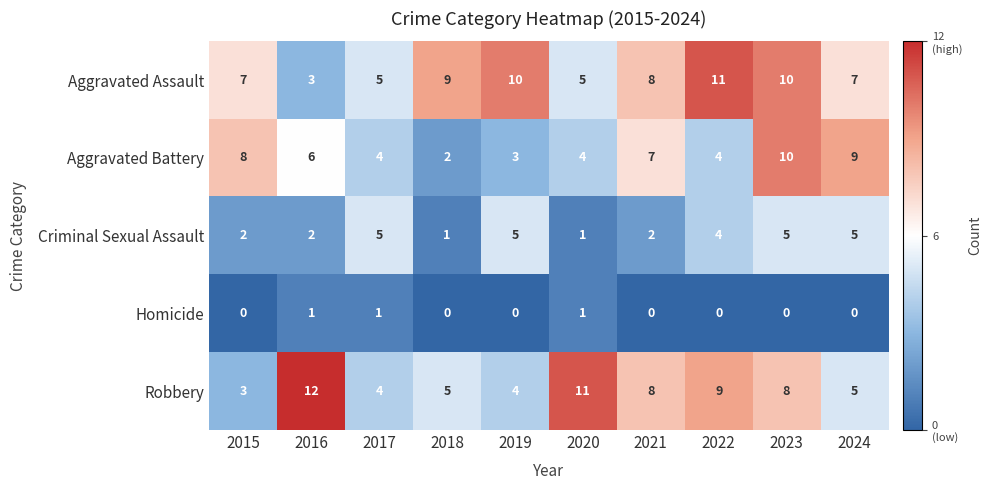

Is it true that Homicide equals 0 at 2022?

True